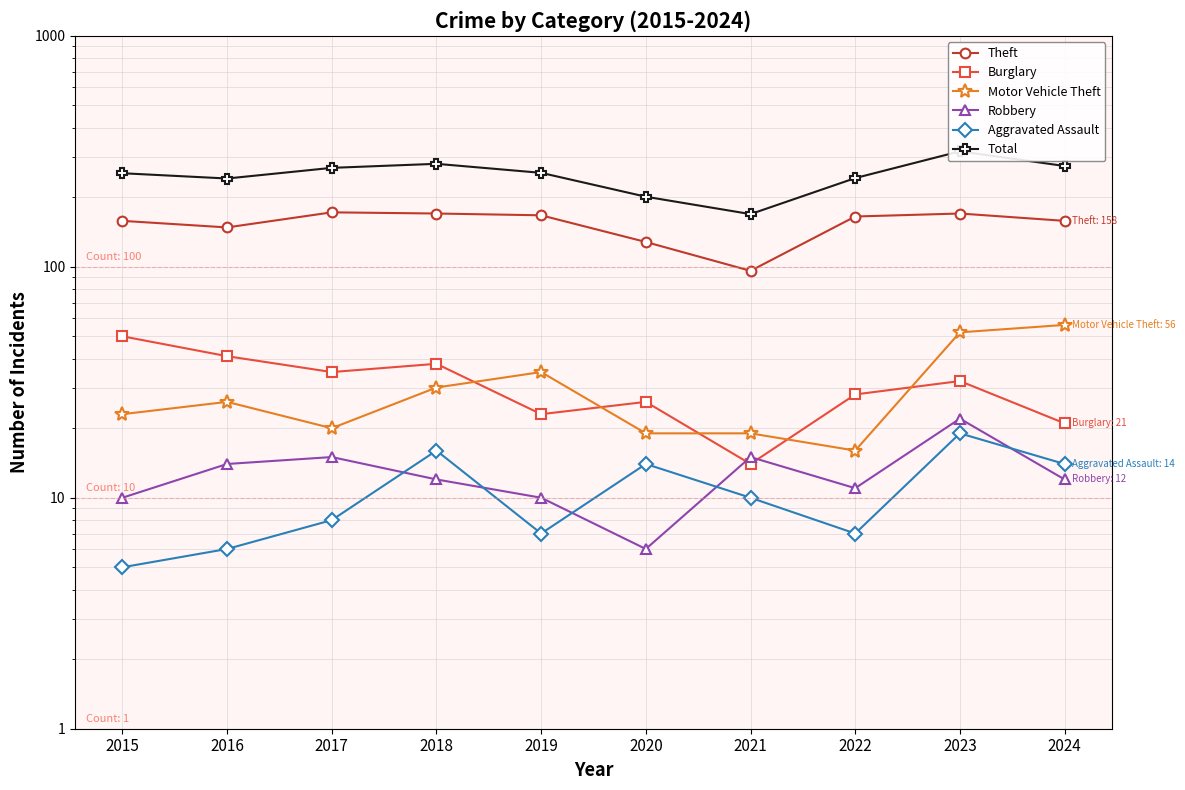

At which category is the sum across all series the highest?

2023